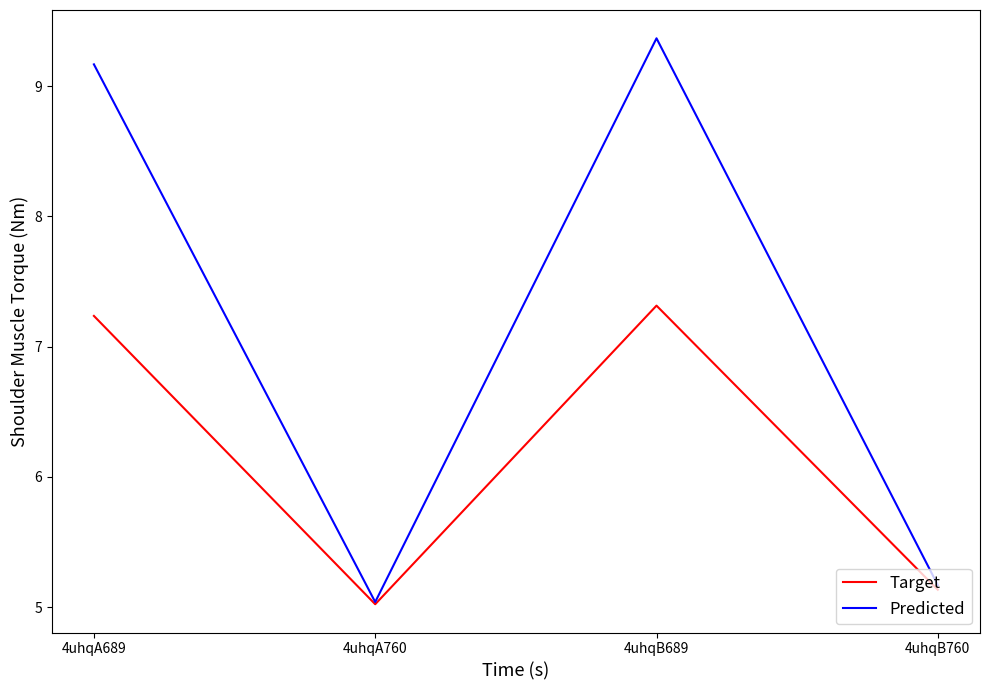

What is the highest value of the Target series?

7.3